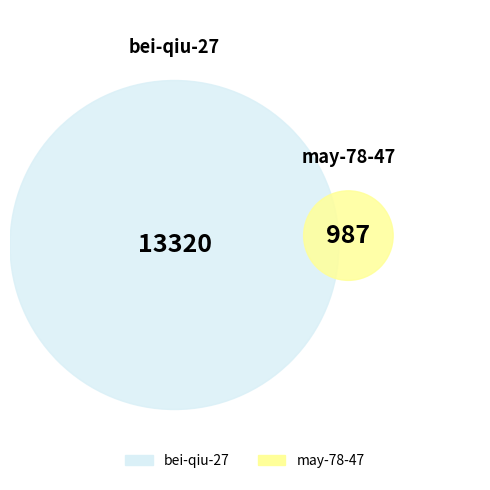

To the nearest percent, what portion does bei-qiu-27 represent?

93%